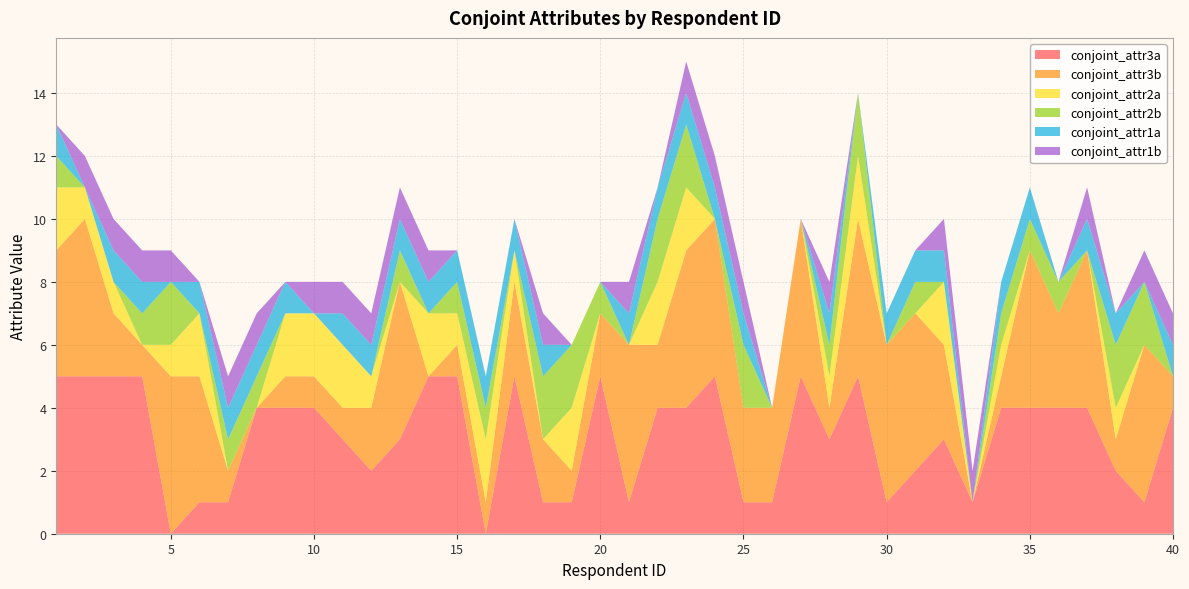

Reading left to right, transcribe all the data shown in this chart.

conjoint_attr3a: 5	5	5	5	0	1	1	4	4	4	3	2	3	5	5	0	5	1	1	5	1	4	4	5	1	1	5	3	5	1	2	3	1	4	4	4	4	2	1	4
conjoint_attr3b: 4	5	2	1	5	4	1	0	1	1	1	2	5	0	1	1	3	2	1	2	5	2	5	5	3	3	5	1	5	5	5	3	0	1	5	3	5	1	5	1
conjoint_attr2a: 2	1	1	0	1	2	0	0	2	2	2	1	0	2	1	2	1	0	2	0	0	2	2	0	0	0	0	1	2	0	0	2	0	1	0	0	0	1	0	0
conjoint_attr2b: 1	0	0	1	2	0	1	1	0	0	0	0	1	0	1	1	0	2	2	1	0	2	2	0	2	0	0	1	2	0	1	0	0	1	1	1	0	2	2	0
conjoint_attr1a: 1	0	1	1	0	1	1	1	1	0	1	1	1	1	1	1	1	1	0	0	1	1	1	1	1	0	0	1	0	1	1	1	0	1	1	0	1	1	0	1
conjoint_attr1b: 0	1	1	1	1	0	1	1	0	1	1	1	1	1	0	0	0	1	0	0	1	0	1	1	1	0	0	1	0	0	0	1	1	0	0	0	1	0	1	1